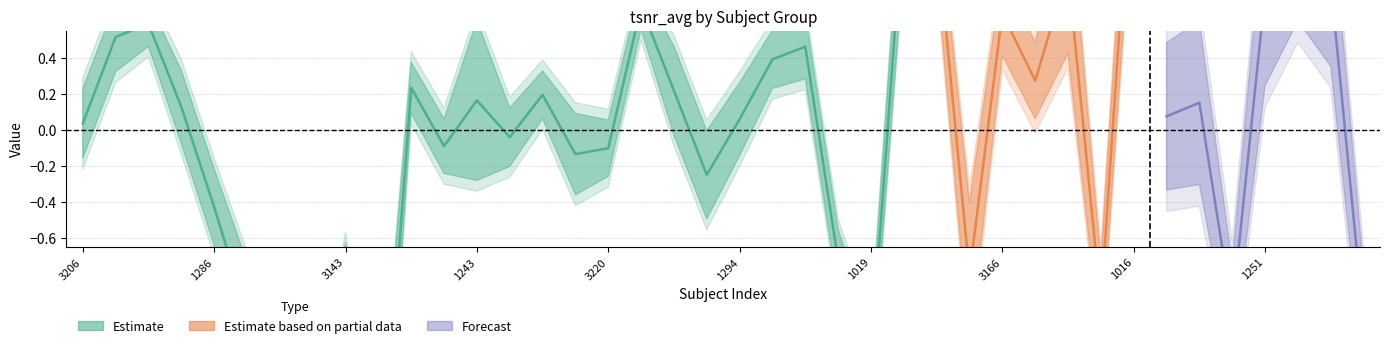

What is the label of the 13th point from the left?

1243